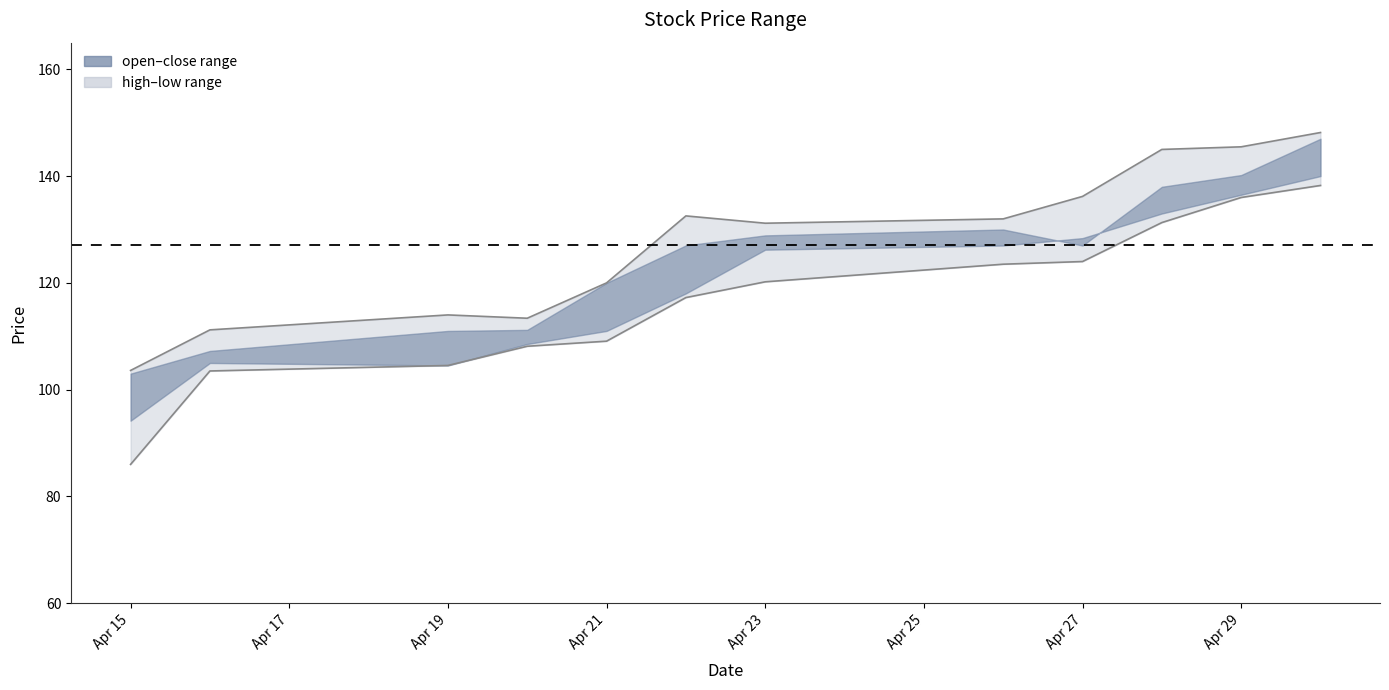

What is the value of the high point at the 2nd from the left?

111.2